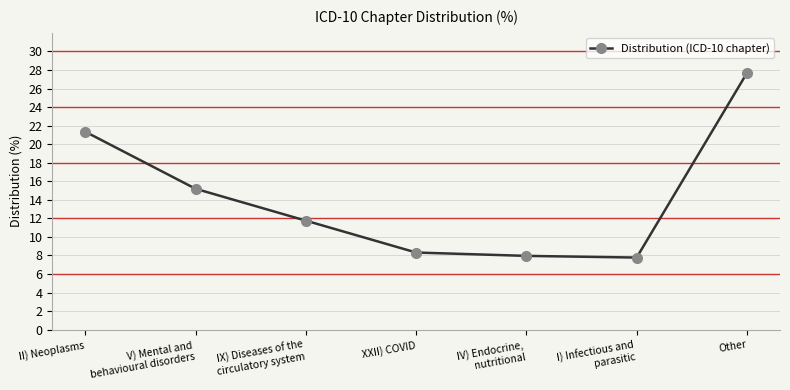

What is the minimum value shown in the chart?

7.8